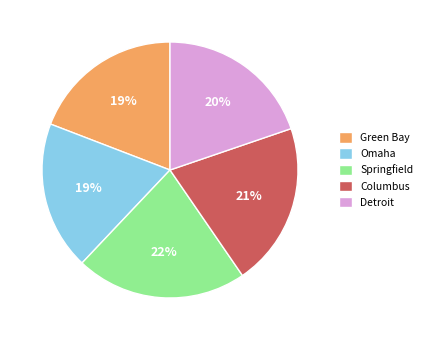

Which category has the biggest portion of the pie?

Springfield